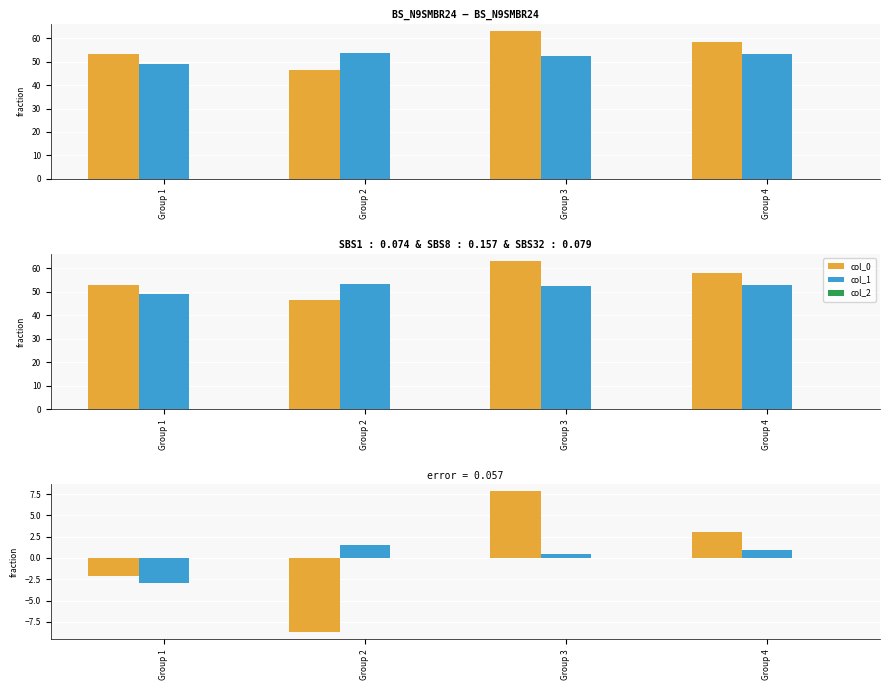

How many groups of bars are there?

4